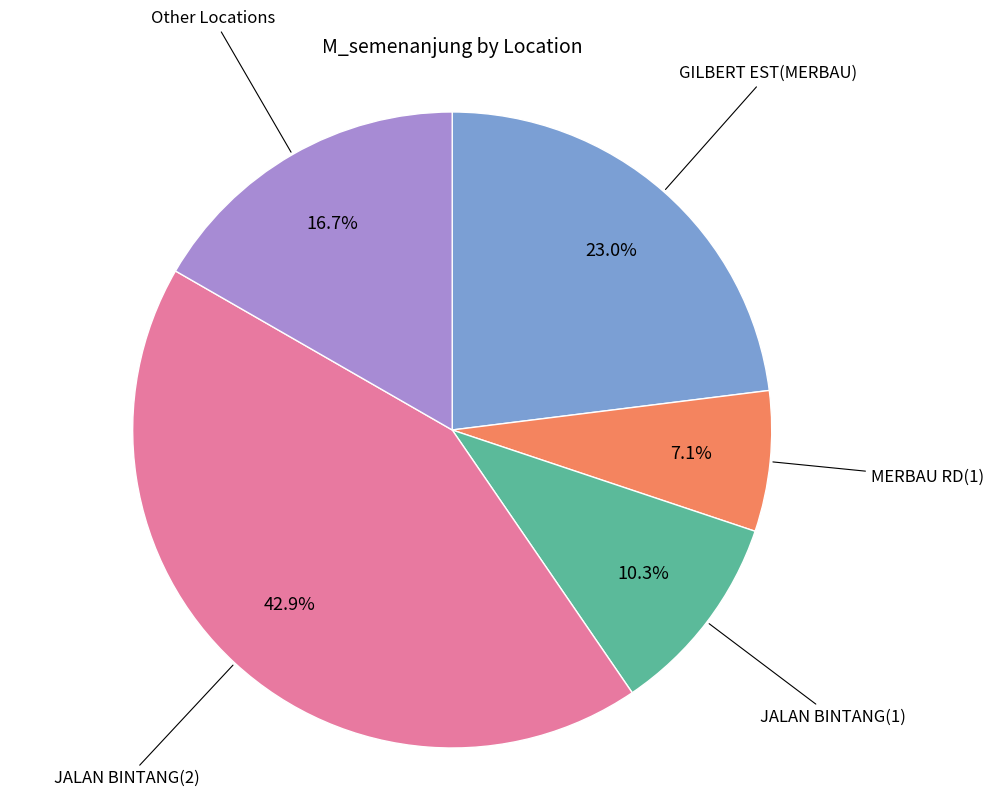

How many segments does this pie chart have?

5